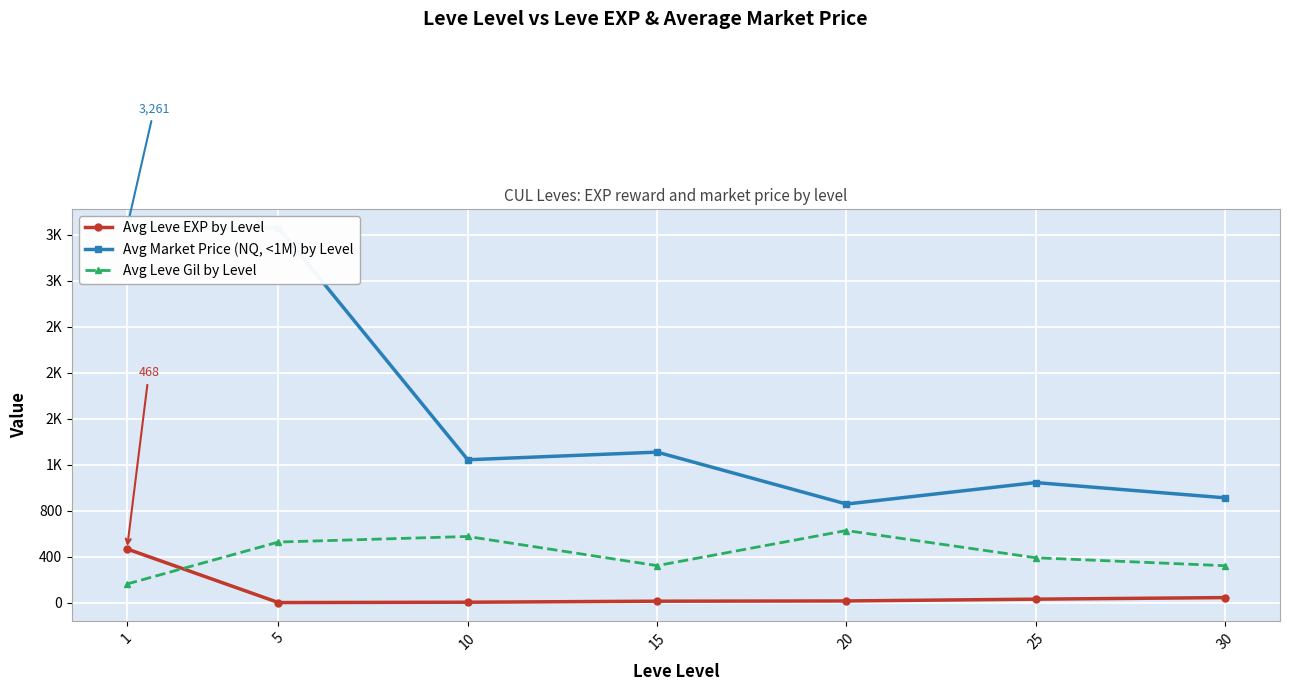

At which category does Avg Market Price (NQ, <1M) by Level reach its first local valley?

10